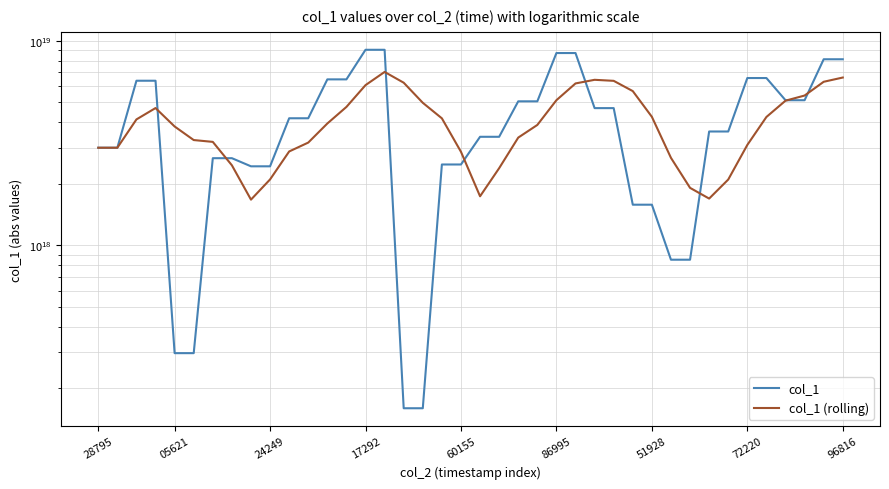

True or false: col_1 has a value of 4685817111340070912 at 26.

True